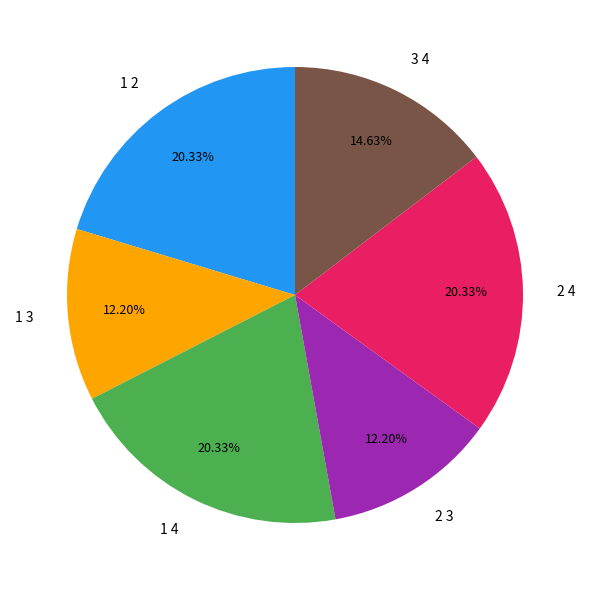

Approximately how many times larger is the value at 2 4 compared to 1 4?

1.0